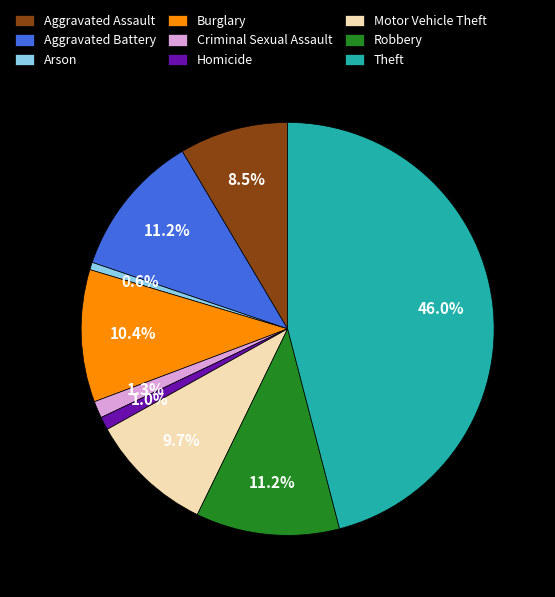

Between Criminal Sexual Assault and Robbery, which is larger?

Robbery